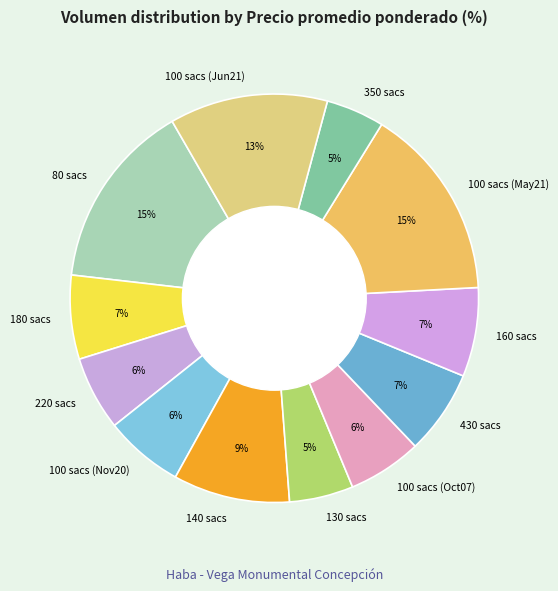

To the nearest percent, what portion does 350 sacs represent?

5%